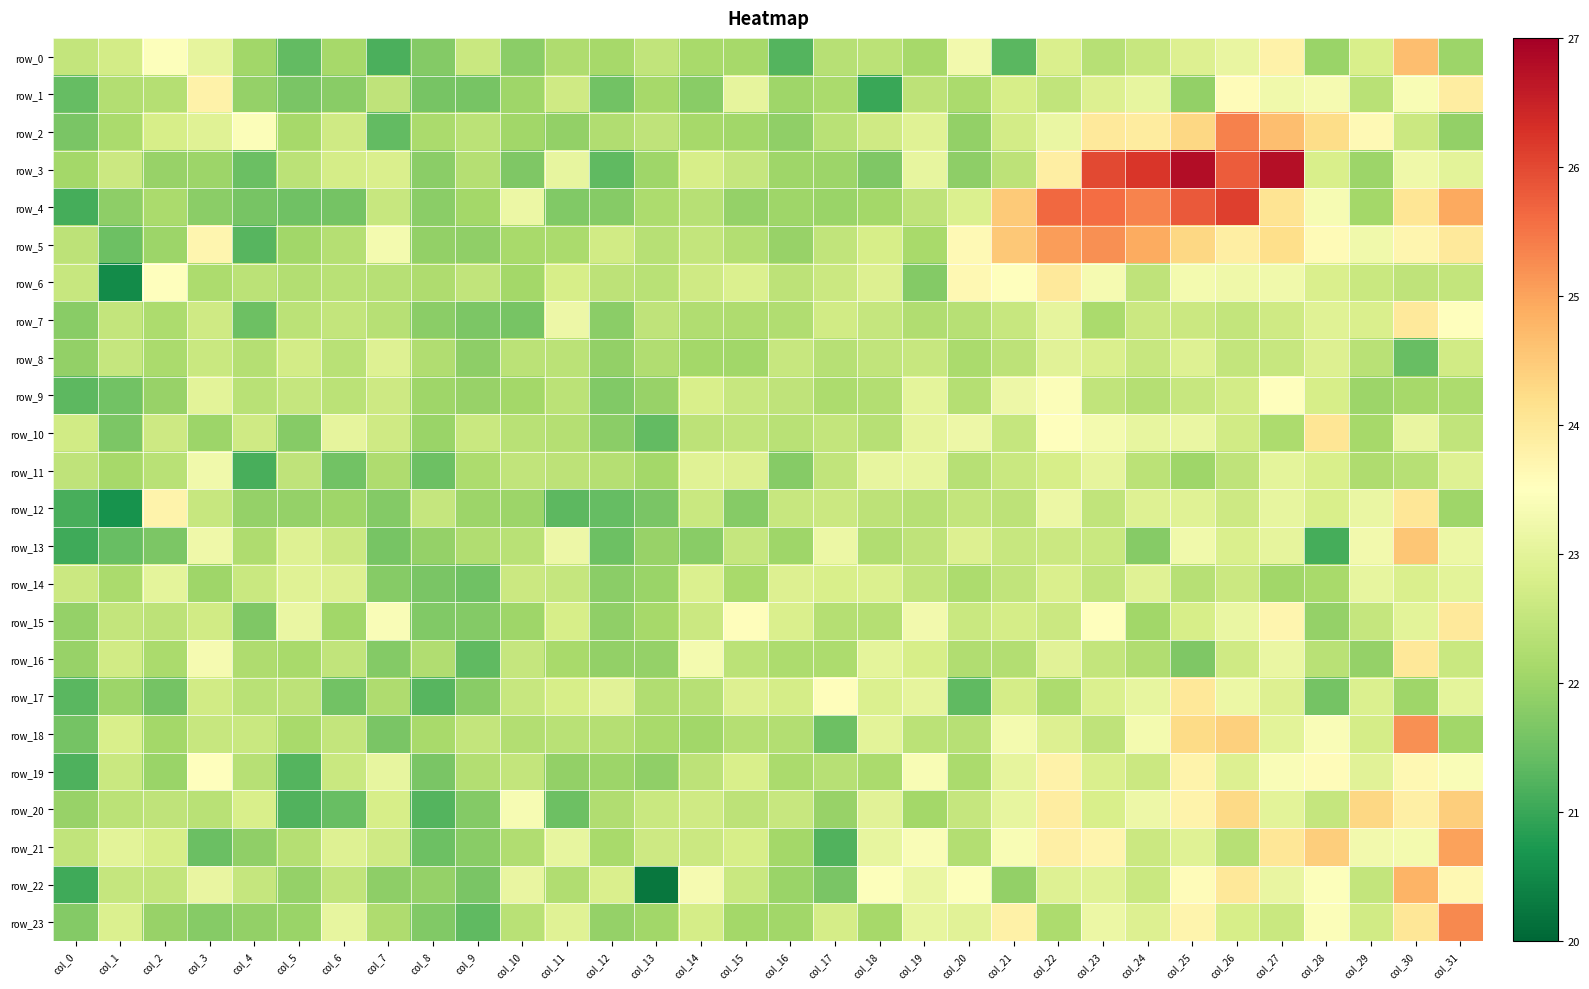

What is the smallest value displayed?

20.2